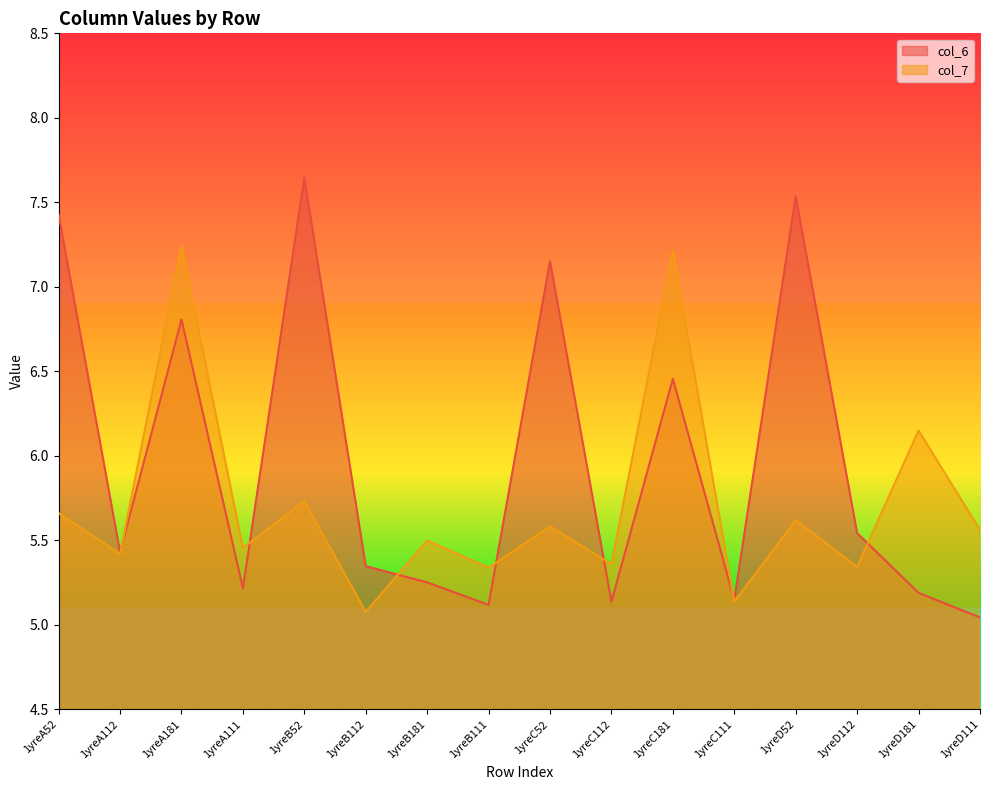

At 1yreA112, list the series in order from smallest to largest.

col_7, col_6